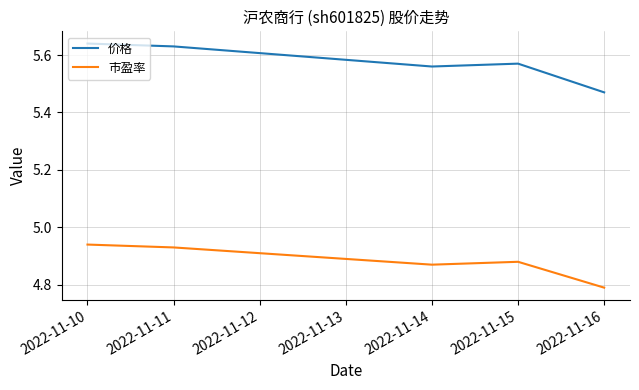

What are all the series names shown in the legend?

价格, 市盈率